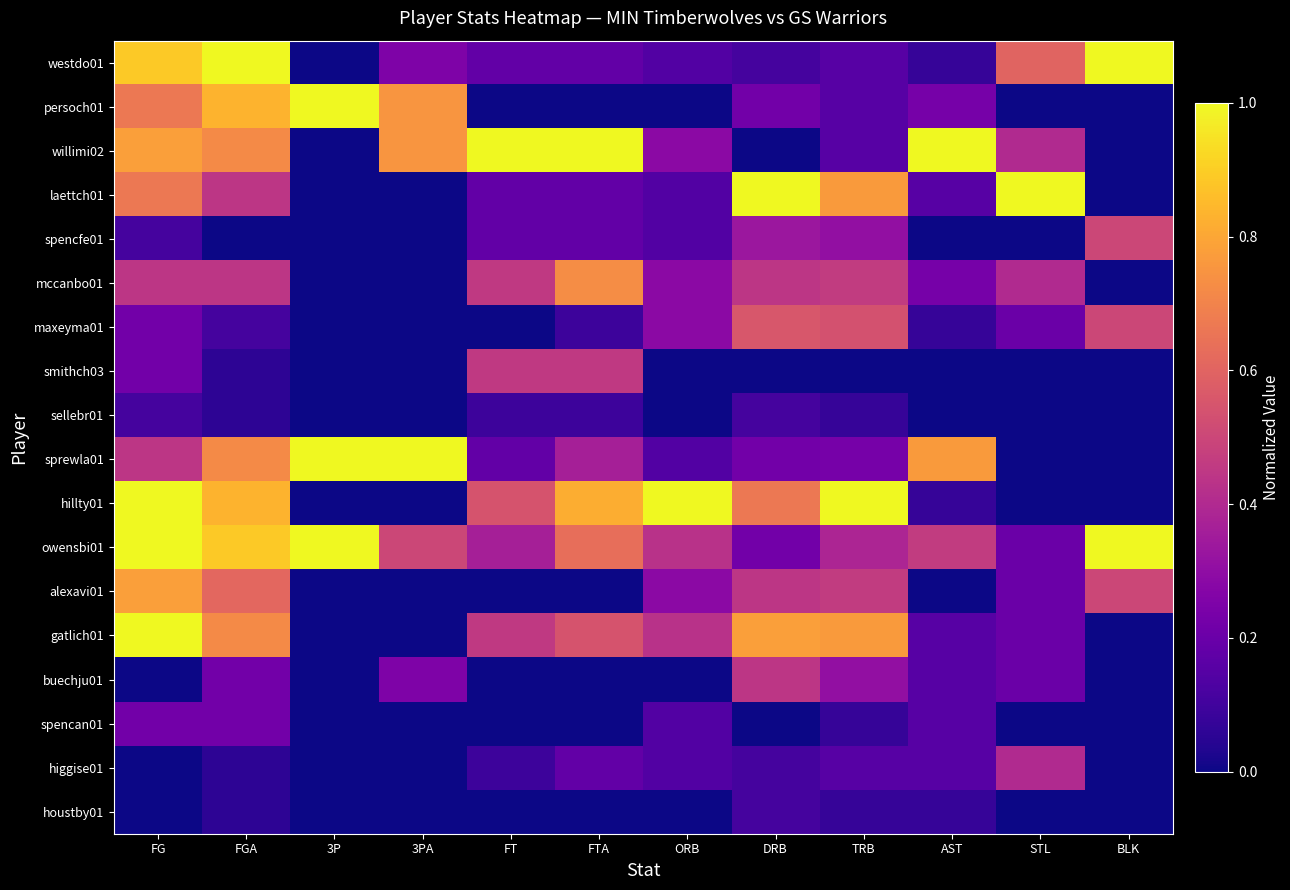

What is the total value across all series at DRB?

5.8